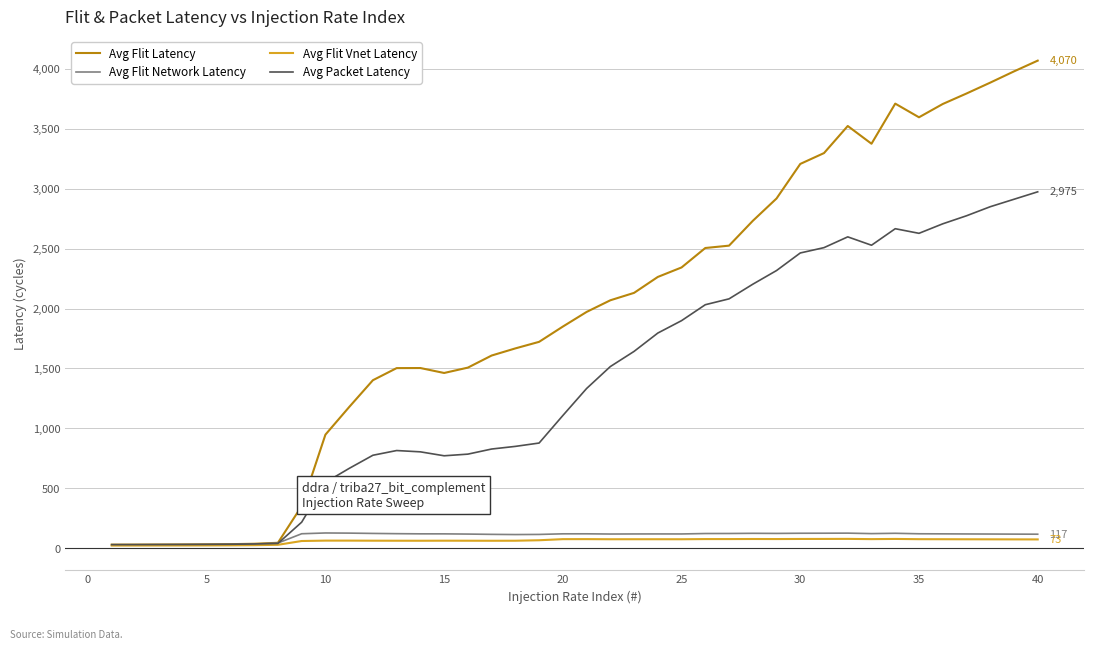

How many lines are shown in the chart?

4